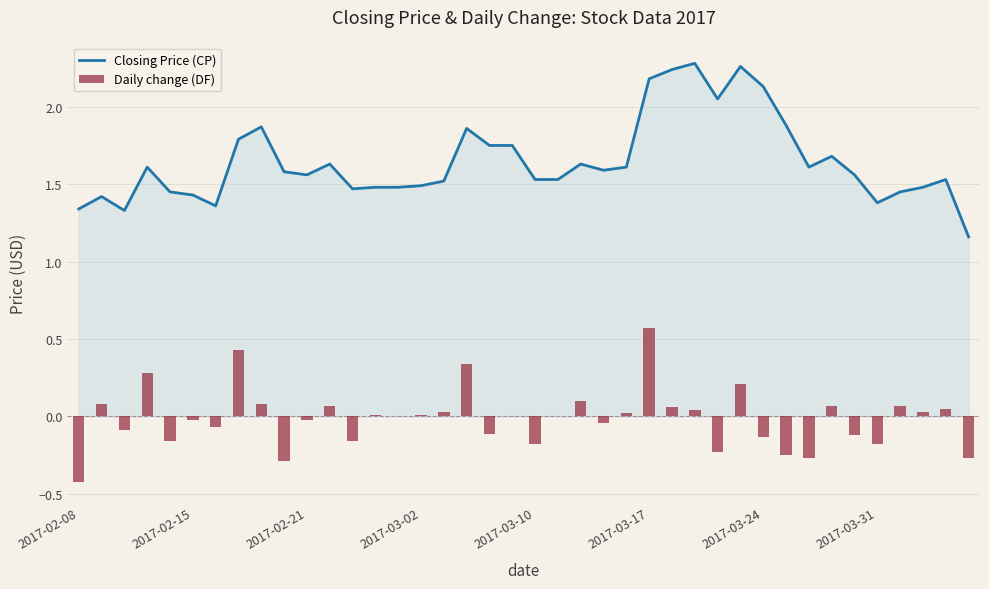

The Closing Price (CP) series shows 1.5 at 2017-03-02. True or false?

True